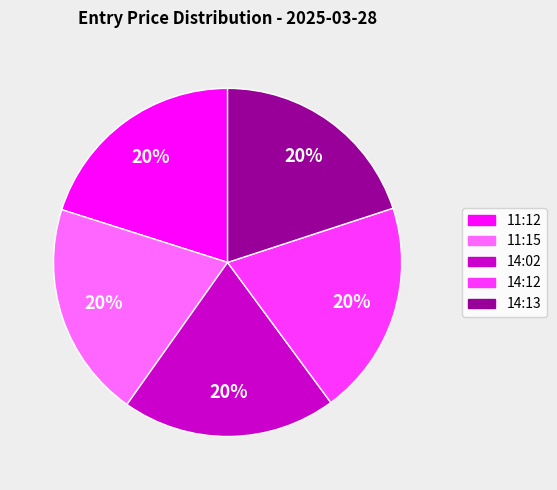

What is the ratio of the value at 14:02 to the value at 14:13?

1.0